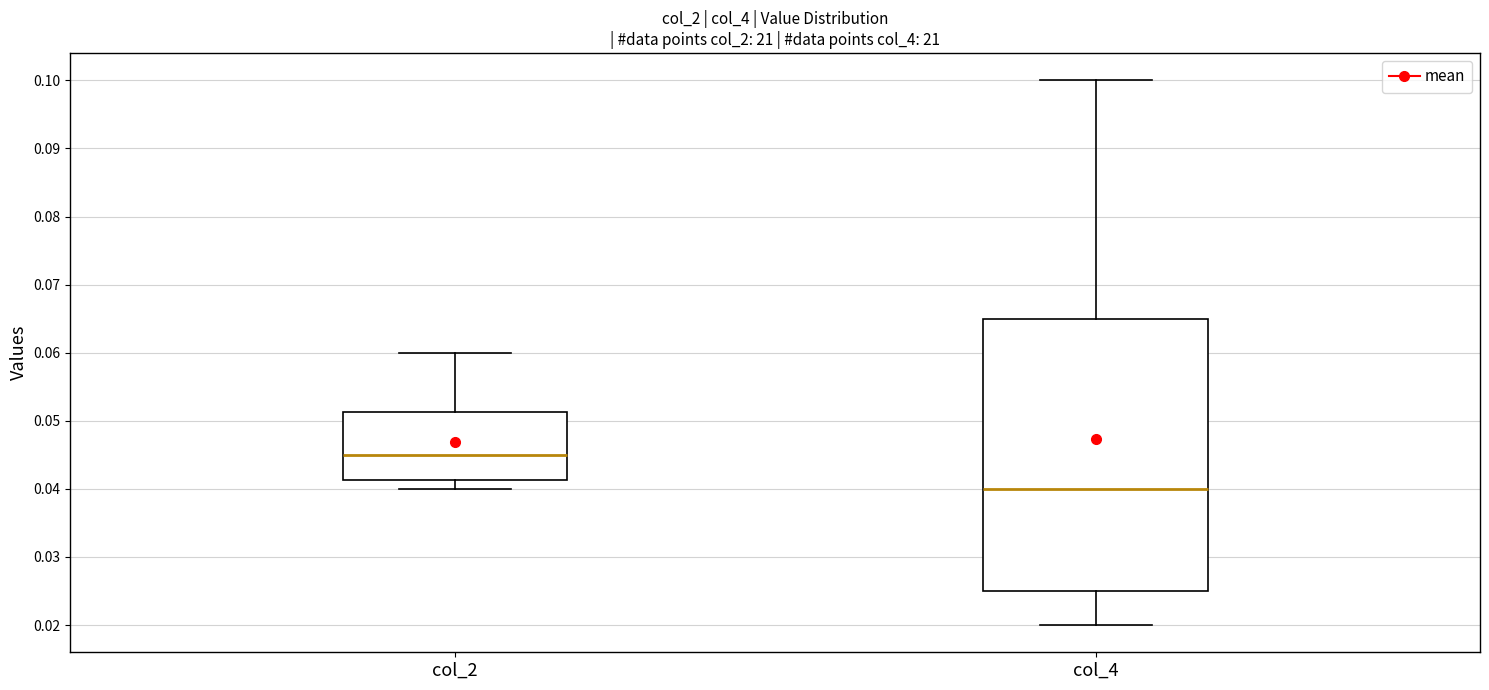

Reading left to right, transcribe this box plot: for each box, give where its median line is, the range the box spans, and where its two whiskers end, as read against the y-axis. The values are not printed on the chart, so give them approximately, as read against the axis.

col_2: median 0.045, box 0.041 to 0.051, whiskers 0.040 to 0.060
col_4: median 0.040, box 0.025 to 0.065, whiskers 0.020 to 0.100